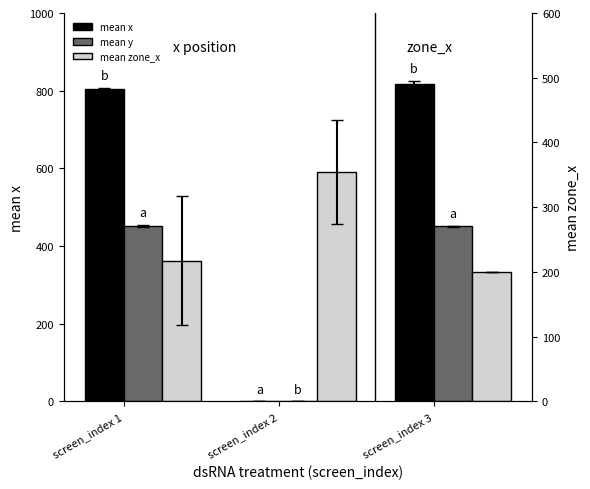

The value of mean x at screen_index 2 is -360.9. True or false?

False